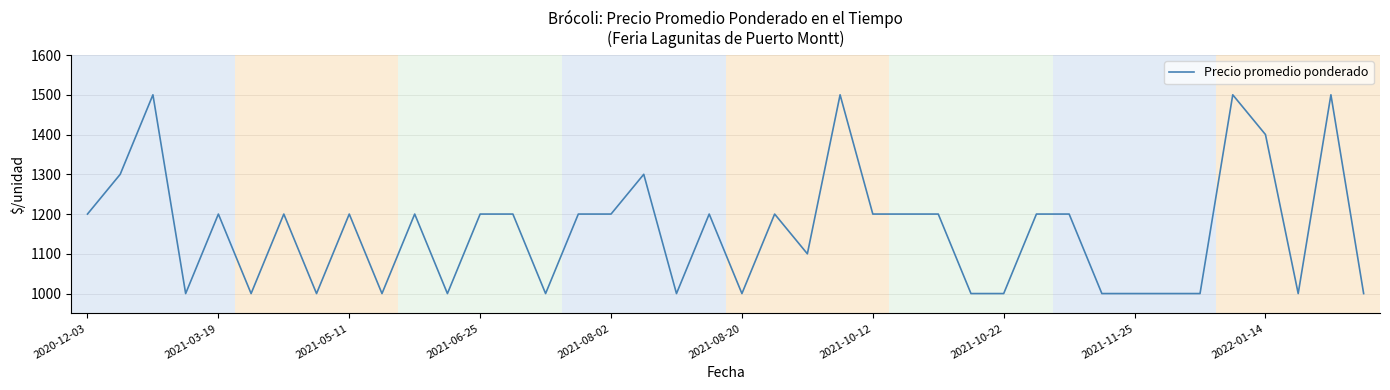

What is the difference between the maximum and minimum values?

500